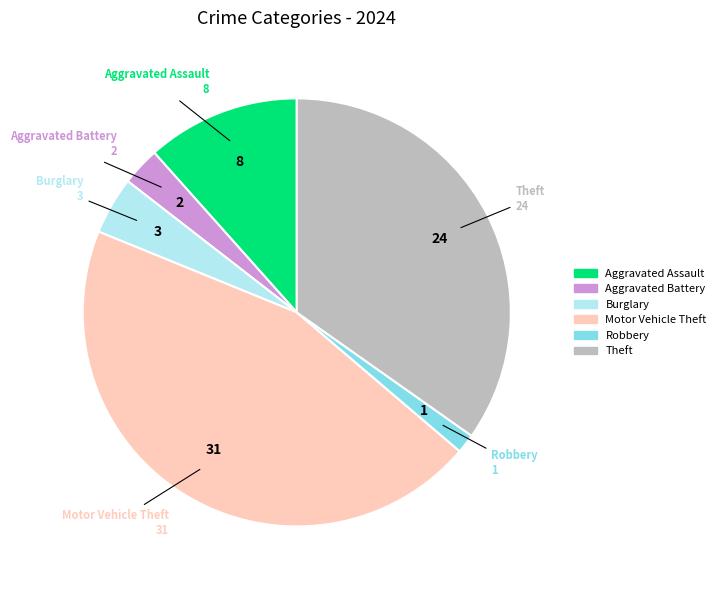

Does any single category account for the majority?

No